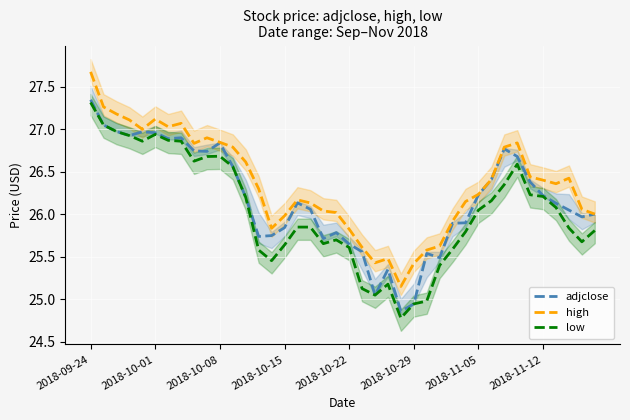

Reading left to right, list all the values displayed in this chart.

adjclose: 27.3	27.0	27.0	26.9	27.0	27.0	26.9	26.9	26.7	26.7	26.8	26.6	26.2	25.7	25.8	25.8	26.1	26.1	25.7	25.8	25.6	25.6	25.0	25.4	24.9	24.9	25.5	25.5	25.9	25.9	26.2	26.4	26.8	26.7	26.4	26.2	26.1	26.0	26.0	26.0
high: 27.7	27.3	27.2	27.1	27.0	27.1	27.0	27.1	26.8	26.9	26.8	26.8	26.6	26.3	25.8	26.0	26.2	26.1	26.0	26.0	25.8	25.6	25.4	25.5	25.2	25.4	25.6	25.6	25.9	26.1	26.2	26.4	26.8	26.8	26.4	26.4	26.4	26.4	26.1	26.0
low: 27.3	27.0	27.0	26.9	26.9	26.9	26.9	26.9	26.6	26.7	26.7	26.6	26.2	25.6	25.5	25.6	25.9	25.9	25.7	25.7	25.6	25.1	25.0	25.2	24.8	24.9	25.0	25.4	25.6	25.8	26.0	26.2	26.4	26.6	26.2	26.2	26.1	25.8	25.7	25.8